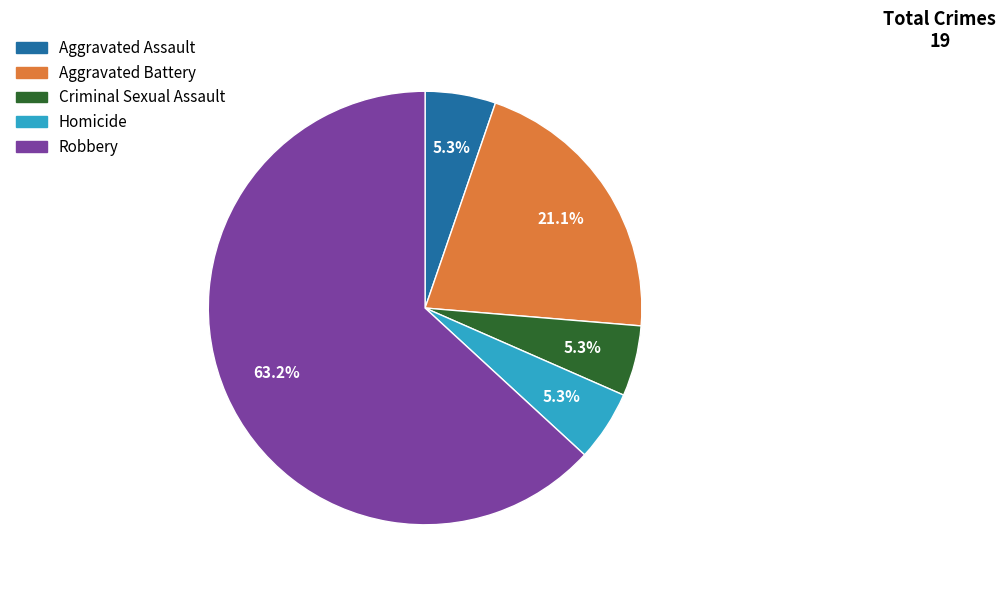

To the nearest percent, what is the difference between the largest and smallest slice percentages?

58%